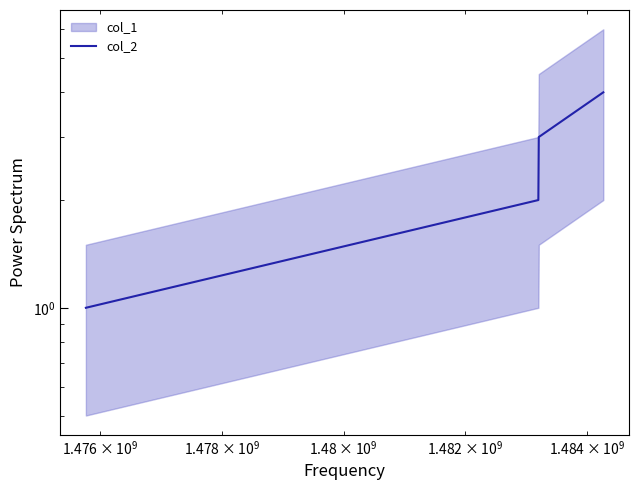

Reading left to right, extract all data points from this chart.

1	2	3	4